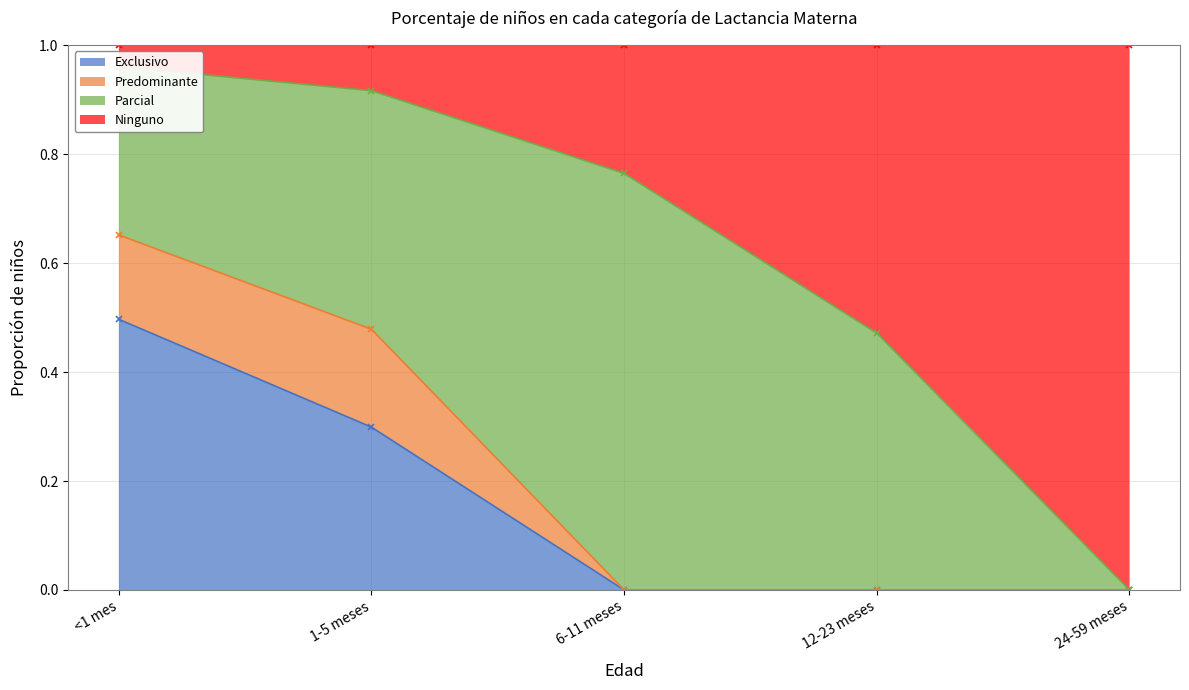

Does the chart have visible grid lines?

Yes